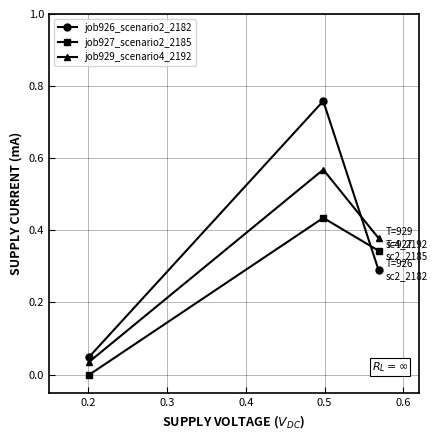

What is the difference between the maximum and minimum values in the job929_scenario4_2192 series?

0.5